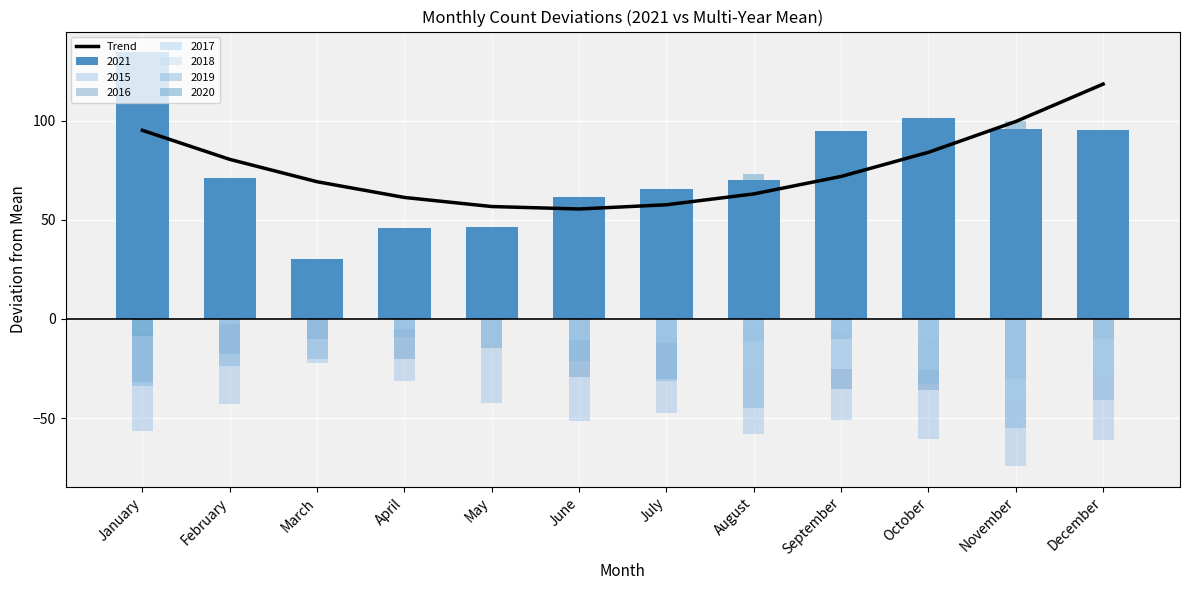

Reading left to right, list all the values displayed in this chart.

January=95.1	February=80.4	March=69.2	April=61.2	May=56.7	June=55.4	July=57.5	August=63.0	September=71.8	October=84.0	November=99.5	December=118.4